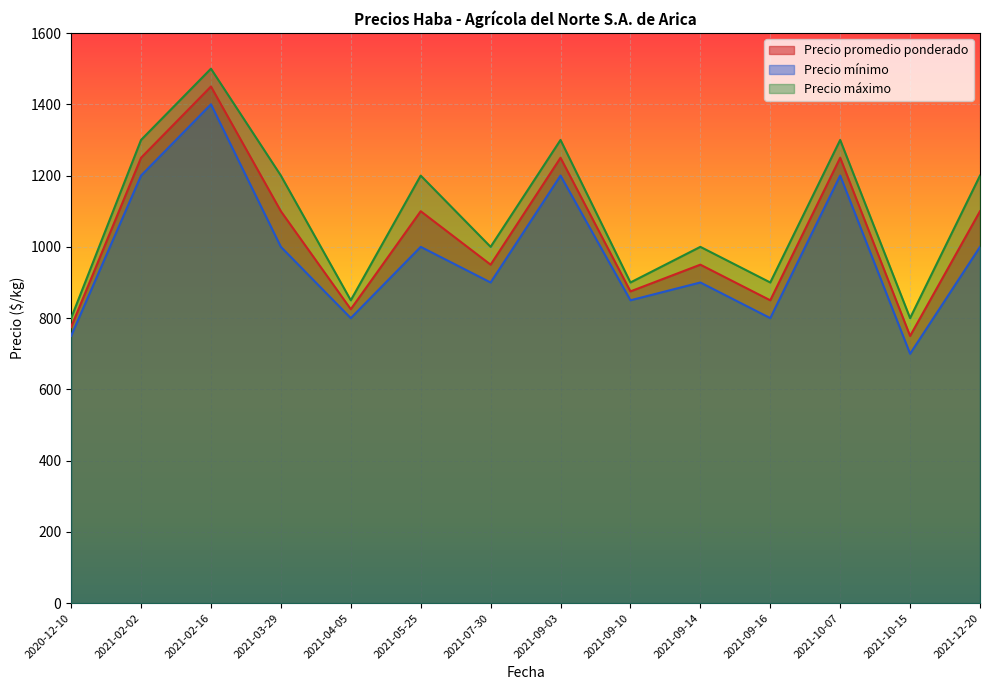

What is the minimum value for Precio promedio ponderado?

750